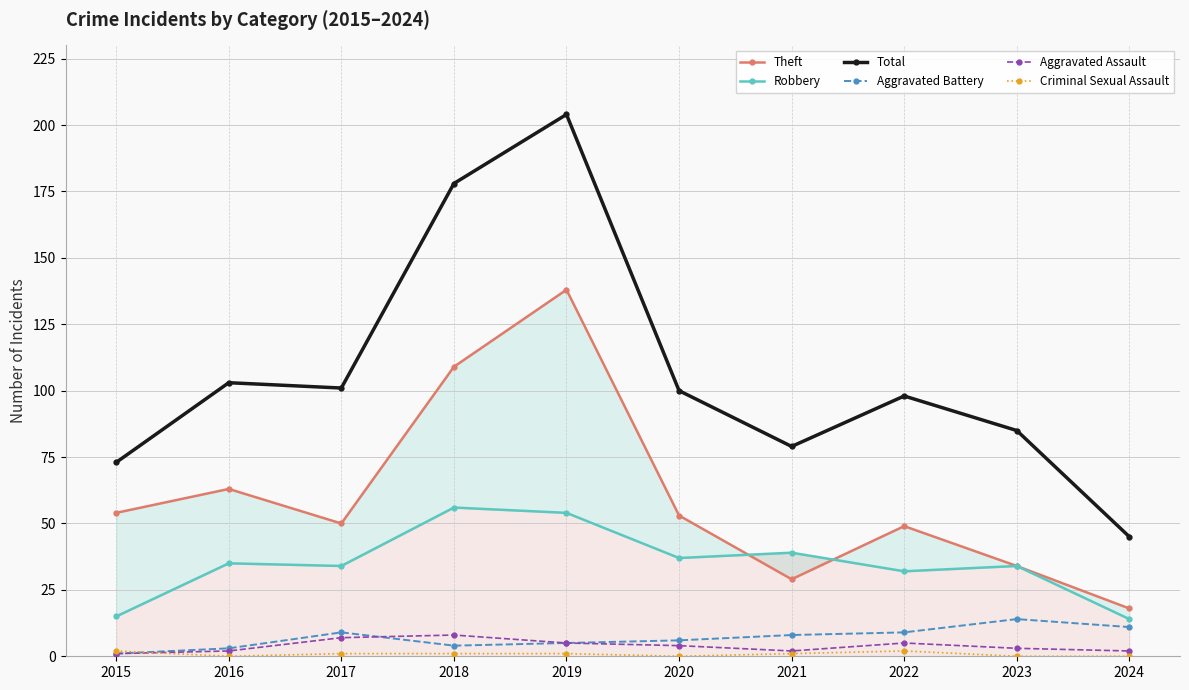

Is it true that Criminal Sexual Assault equals 3 at 2015?

False